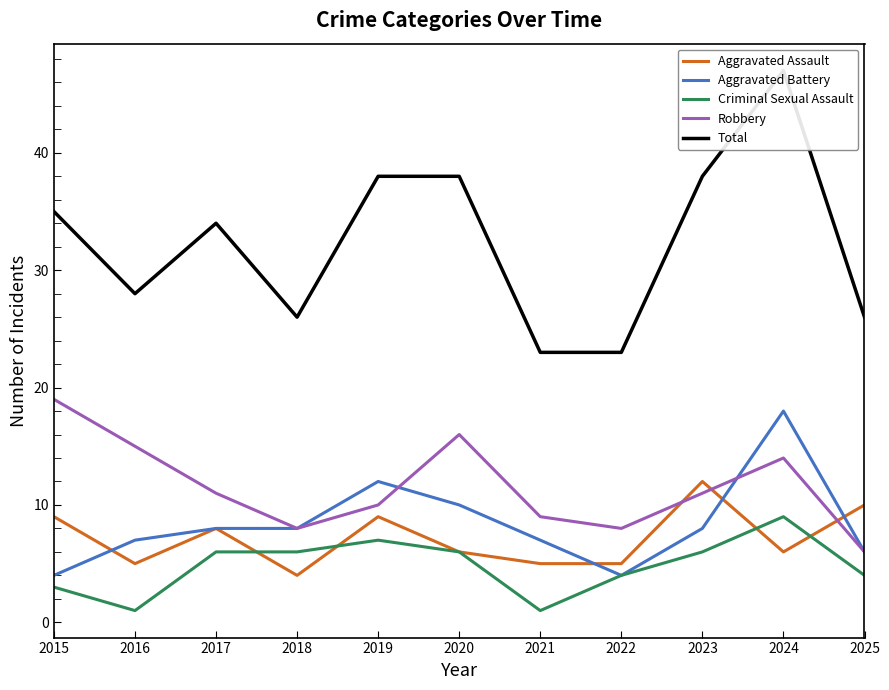

How many data points does each series have?

11